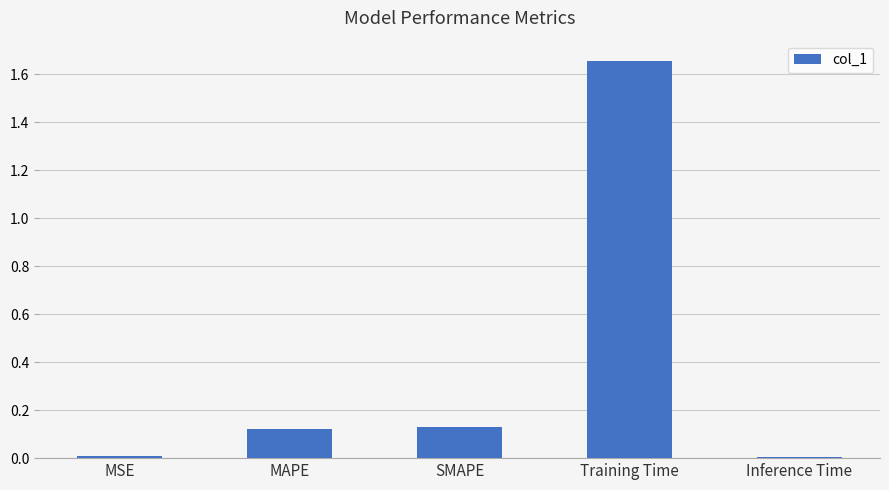

True or false: the data shows 0.2 at MAPE.

False